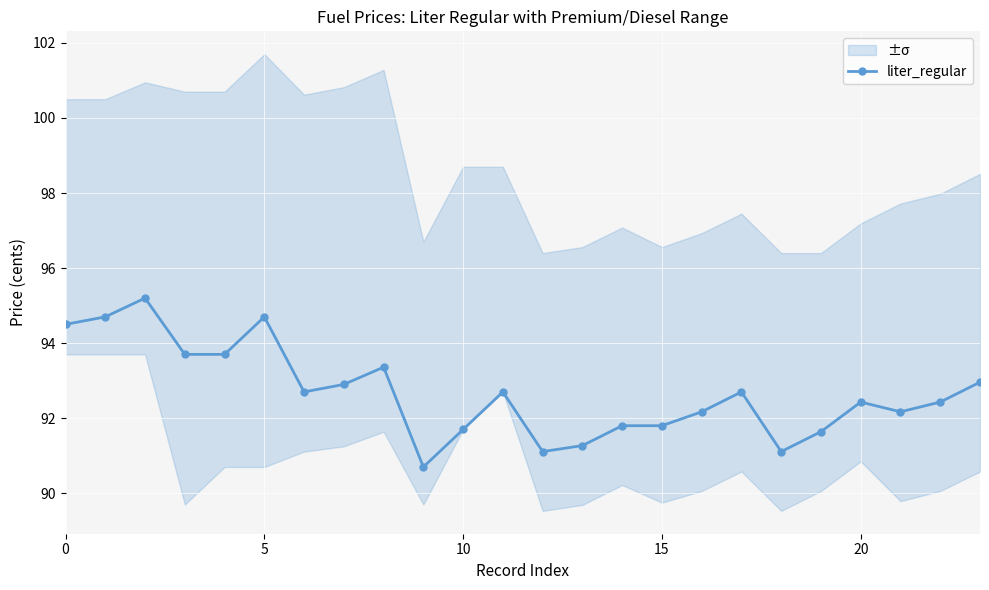

What is the sum of all values?

2224.2